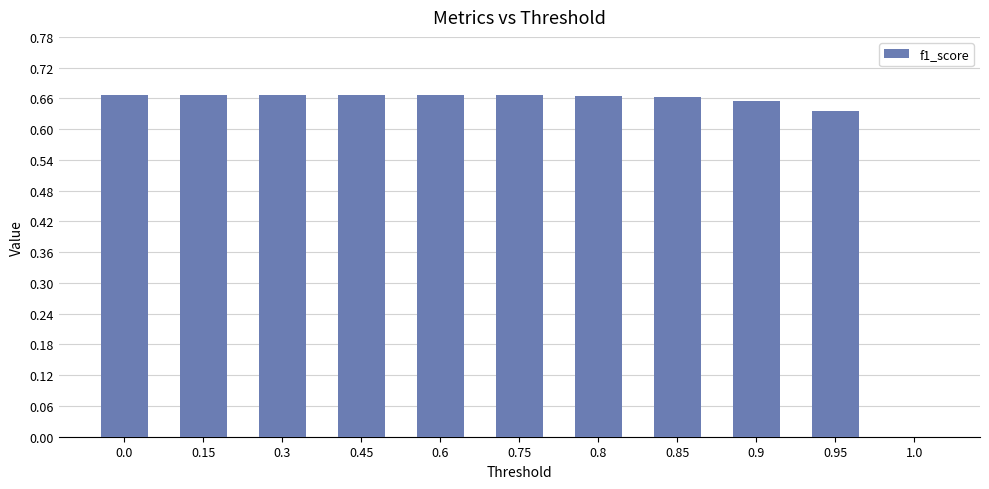

Between 0.8 and 1.0, which is larger?

0.8